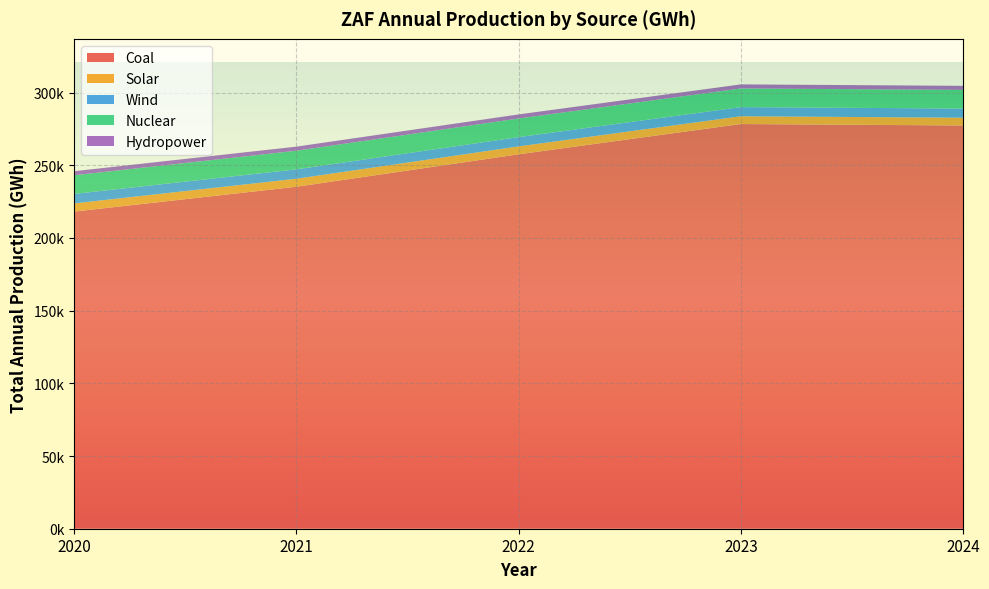

Reading right to left, what are all the values shown in this chart?

Coal: 2024=277405.6	2023=278409.8	2022=257585.1	2021=235255.7	2020=218190.3
Solar: 2024=5339.5	2023=5339.5	2022=5431.1	2021=5522.6	2020=5614.2
Wind: 2024=6300.3	2023=6300.3	2022=6376.3	2021=6452.3	2020=6528.3
Nuclear: 2024=12824.6	2023=12824.6	2022=12824.6	2021=12824.6	2020=12824.6
Hydropower: 2024=2802.9	2023=2802.9	2022=2802.9	2021=2802.9	2020=2802.9